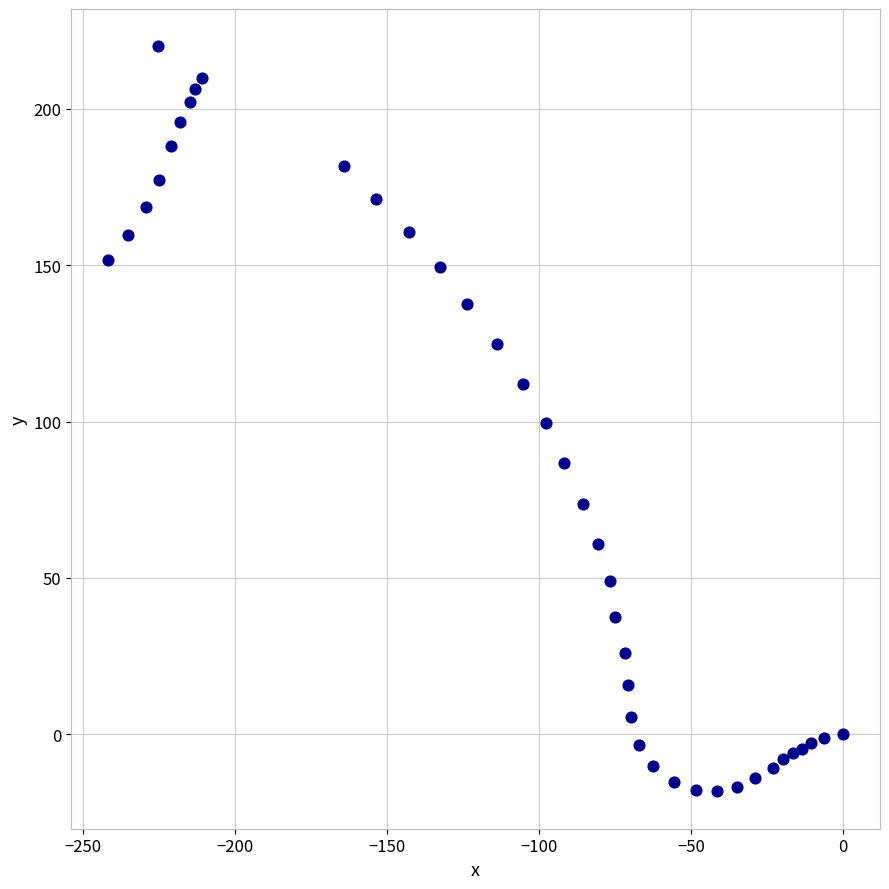

What is the range of Y values (max minus min)?

238.3